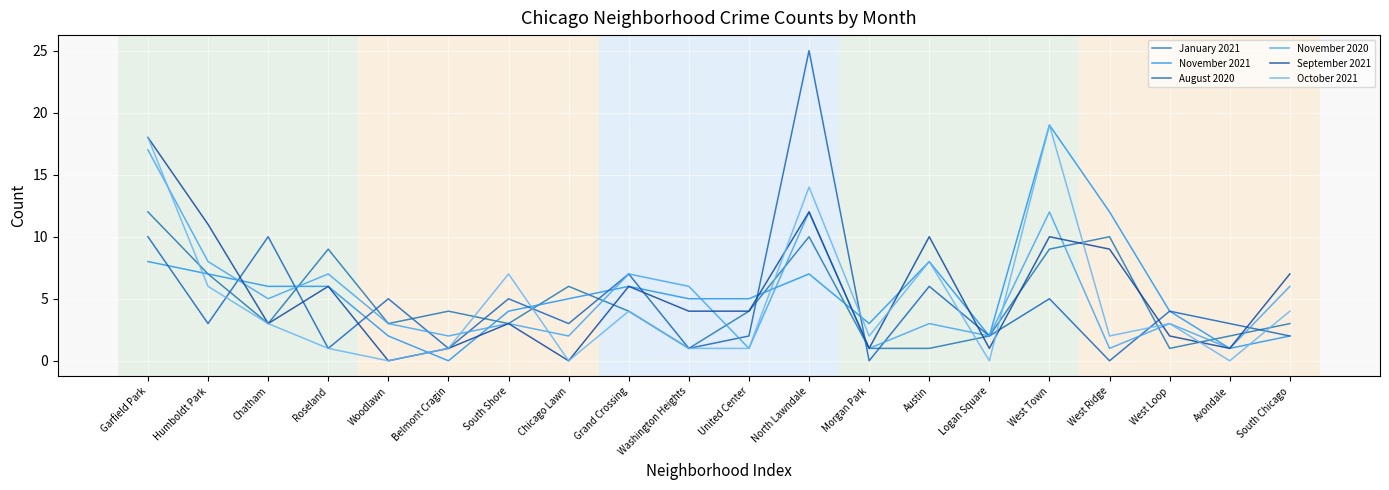

Which category has the lowest value in the August 2020 series?

Morgan Park